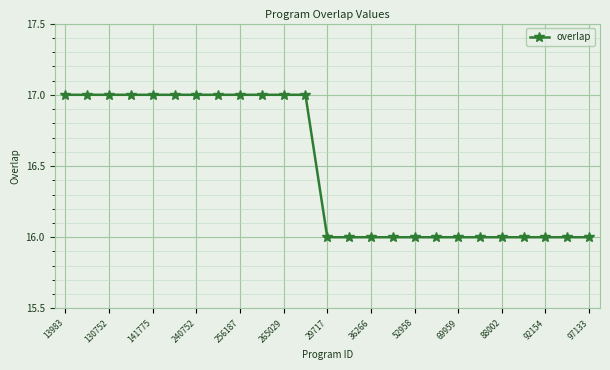

What is the average value?

16